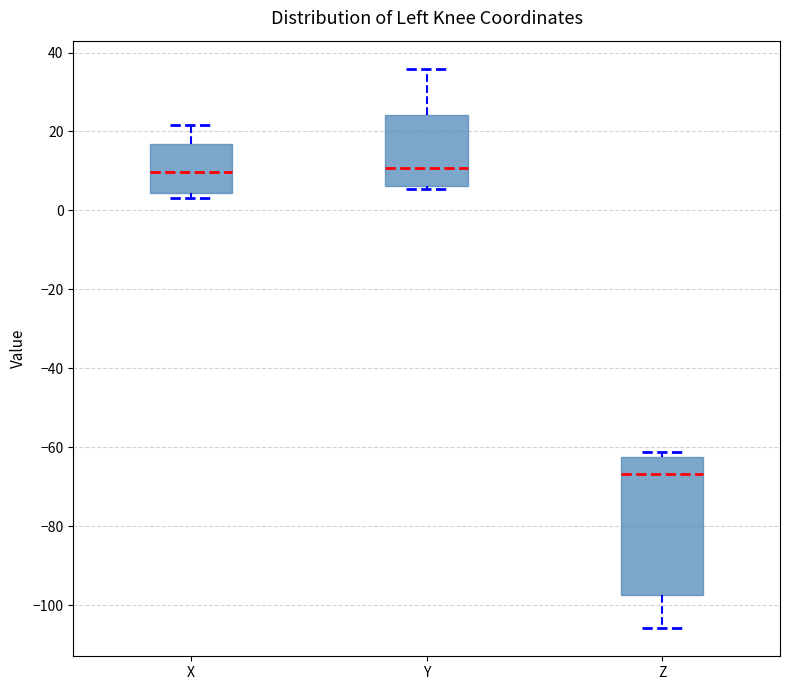

Reading left to right, read every box against the y-axis: the position of its median line, the range the box covers, and the ends of its whiskers. The values are not printed on the chart, so give them approximately, as read against the axis.

X: median 10, box 4 to 16, whiskers 4 (just below the box's lower edge) to 22
Y: median 10, box 6 to 24, whiskers 6 (just below the box's lower edge) to 36
Z: median -66, box -98 to -62, whiskers -106 to -62 (just above the box's upper edge)